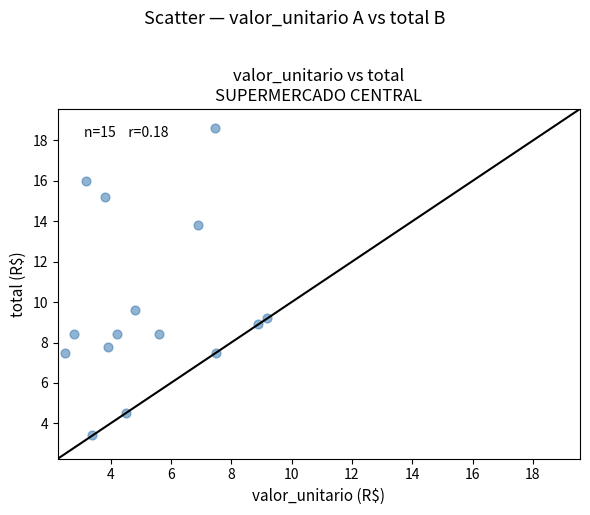

What Y value in the scatter plot is closest to 11?

9.6